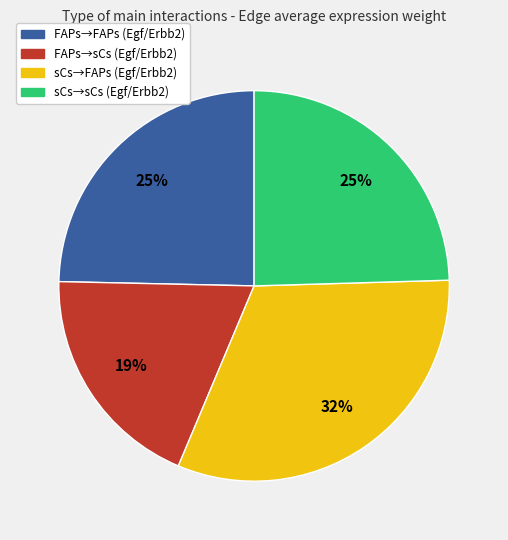

Is there a majority slice in this chart?

No